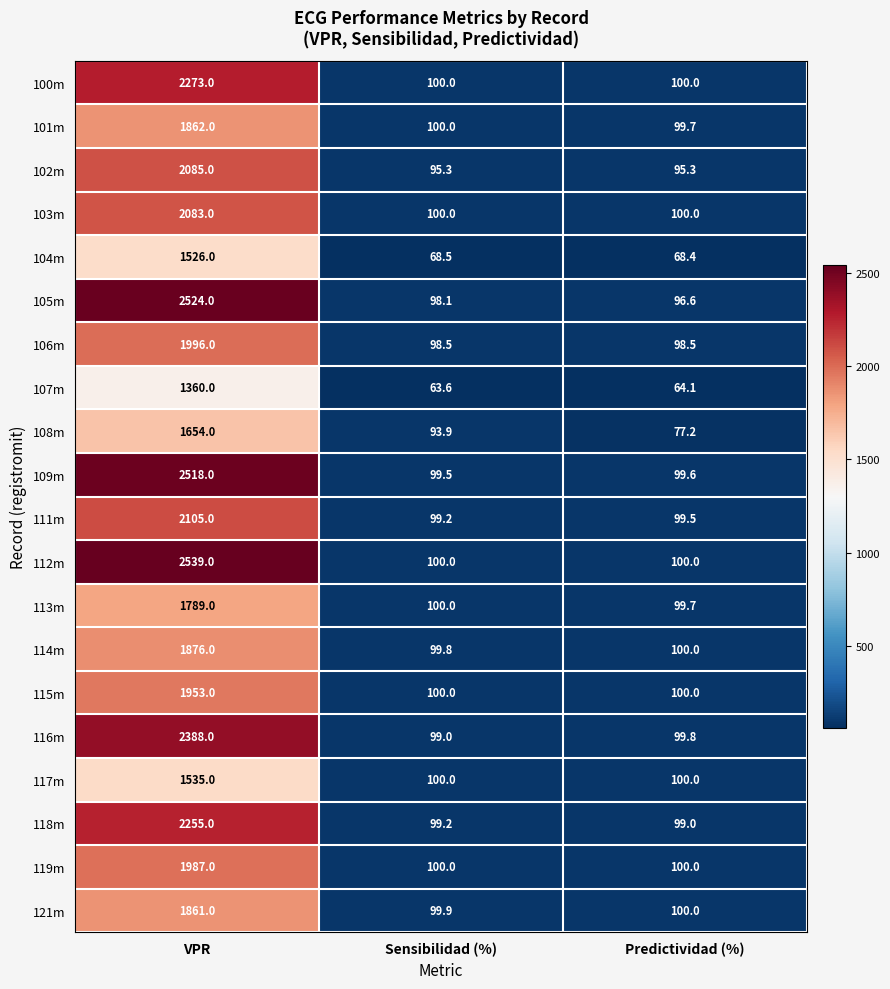

What is the difference between the highest and lowest values at Predictividad (%)?

35.9